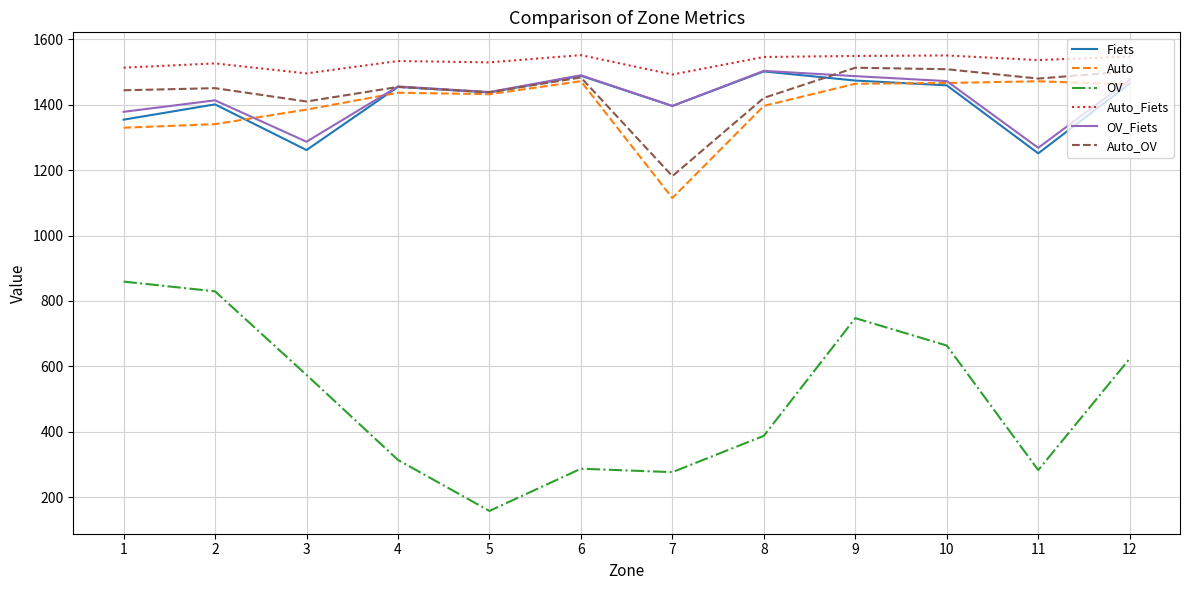

What are all the series names shown in the legend?

Fiets, Auto, OV, Auto_Fiets, OV_Fiets, Auto_OV